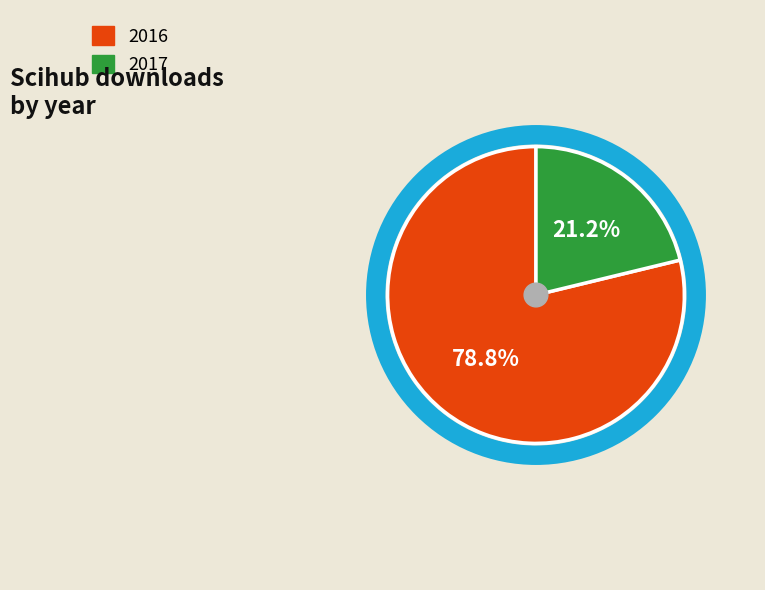

Is there a majority slice in this chart?

Yes